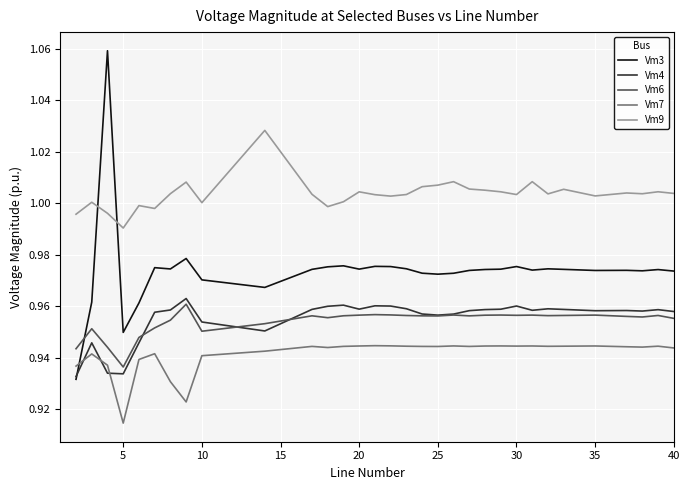

After their last crossing, which series has the higher values: Vm4 or Vm6?

Vm4